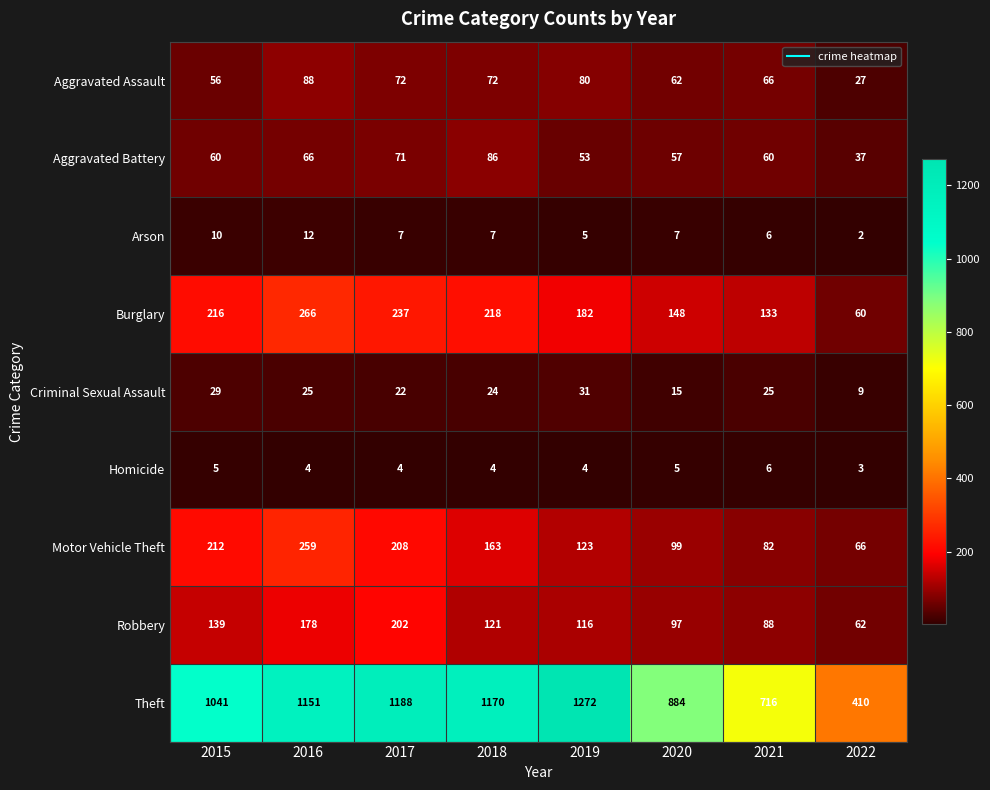

What is the maximum value shown in the chart?

1272